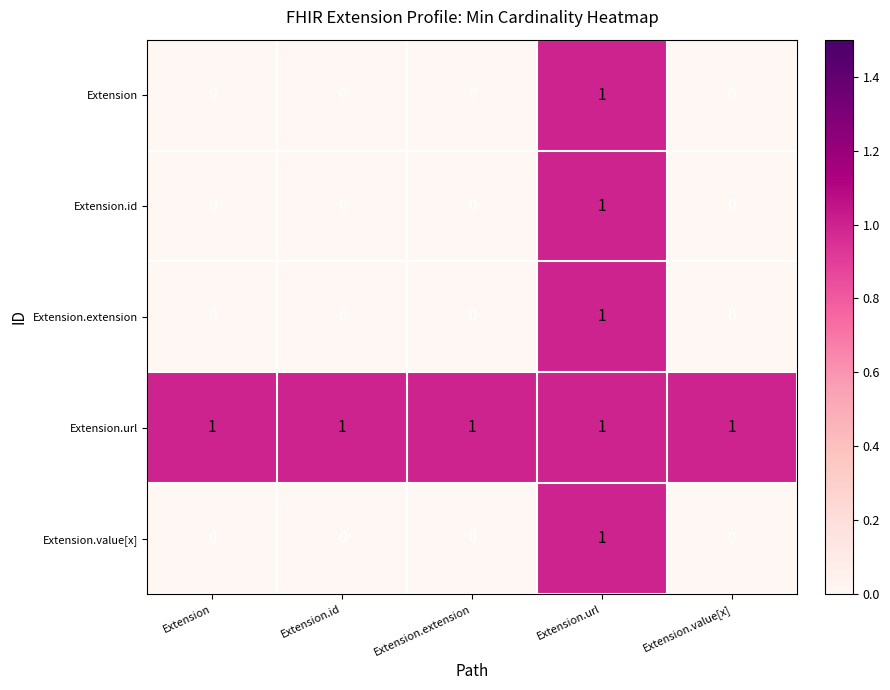

At which label does Extension reach its peak?

Extension.url